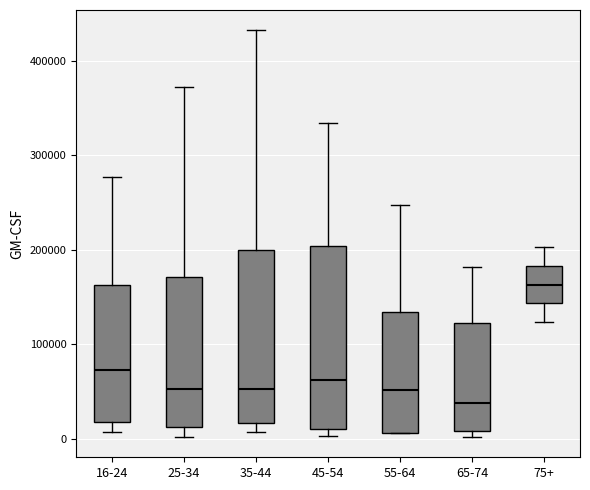

Which box's median line is the highest?

75+